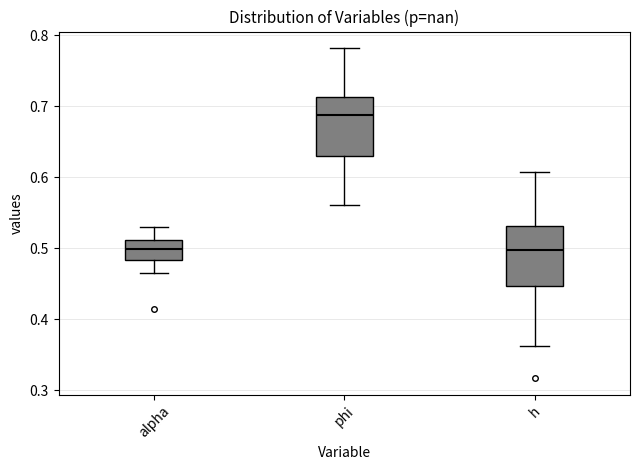

Reading left to right, transcribe this box plot: for each box, give where its median line is, the range the box spans, and where its two whiskers end, as read against the y-axis. The values are not printed on the chart, so give them approximately, as read against the axis.

alpha: median 0.50, box 0.48 to 0.51, whiskers 0.47 to 0.53
phi: median 0.69, box 0.63 to 0.71, whiskers 0.56 to 0.78
h: median 0.50, box 0.45 to 0.53, whiskers 0.36 to 0.61